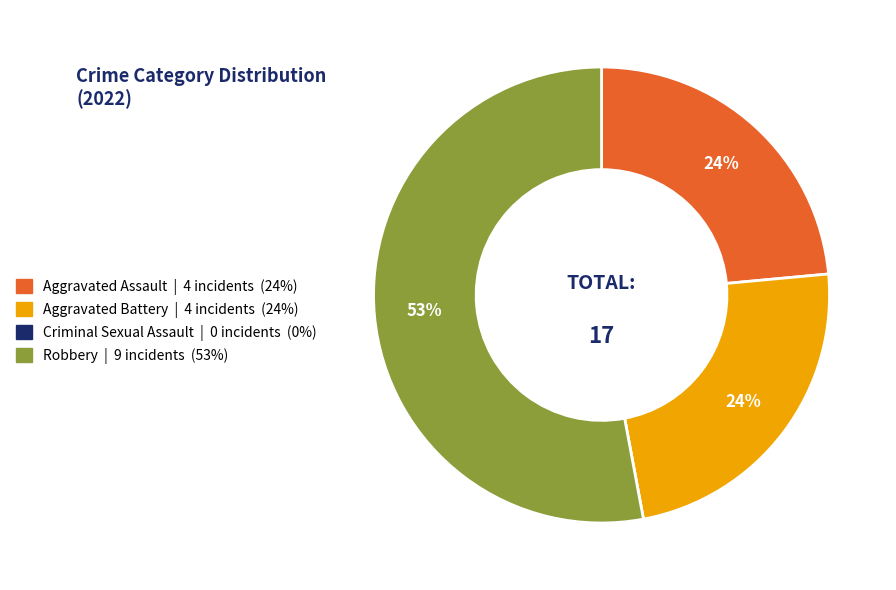

Which category accounts for the majority?

Robbery